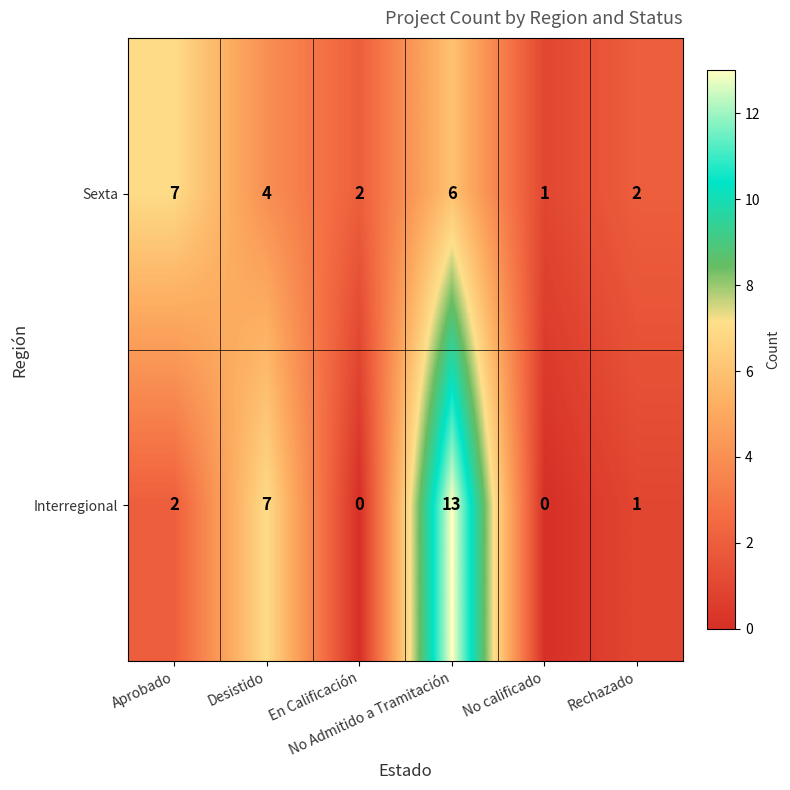

Rank the series by their maximum value, from lowest to highest.

Sexta, Interregional